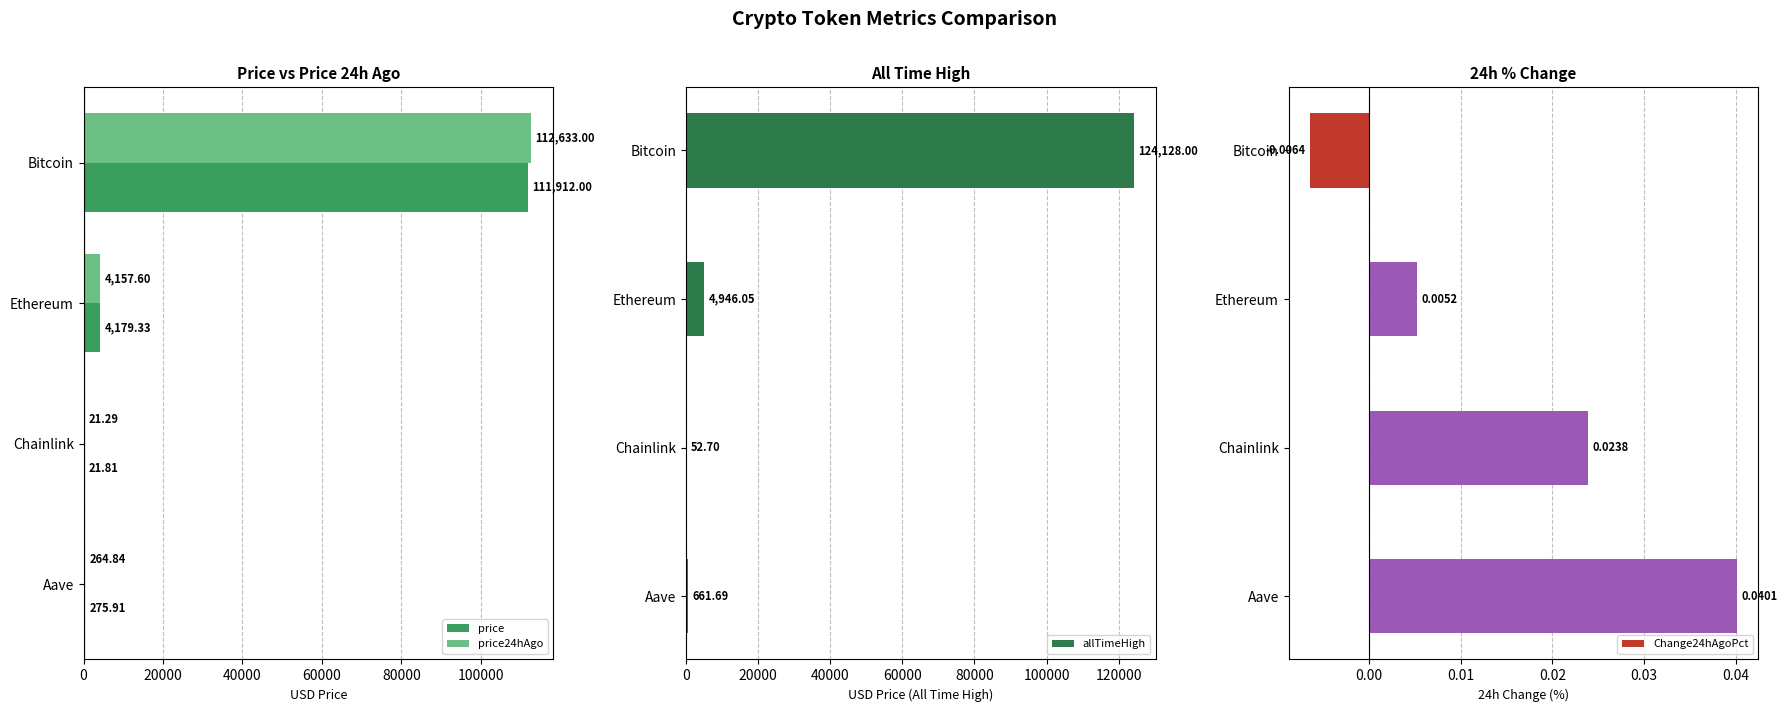

The allTimeHigh series shows 85467.5 at Bitcoin. True or false?

False